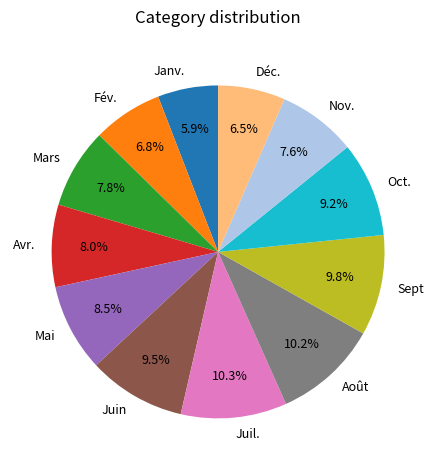

What percentage is NOT represented by Janv.?

94.1%